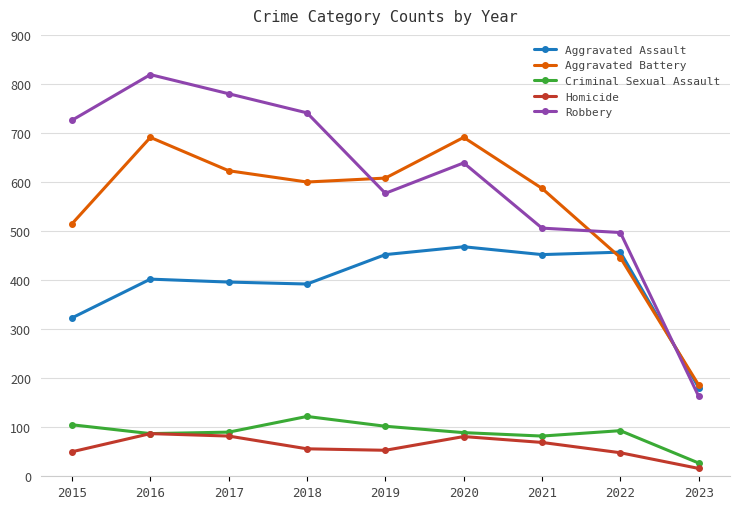

What is the spread (max minus min) of values at 2017?

698